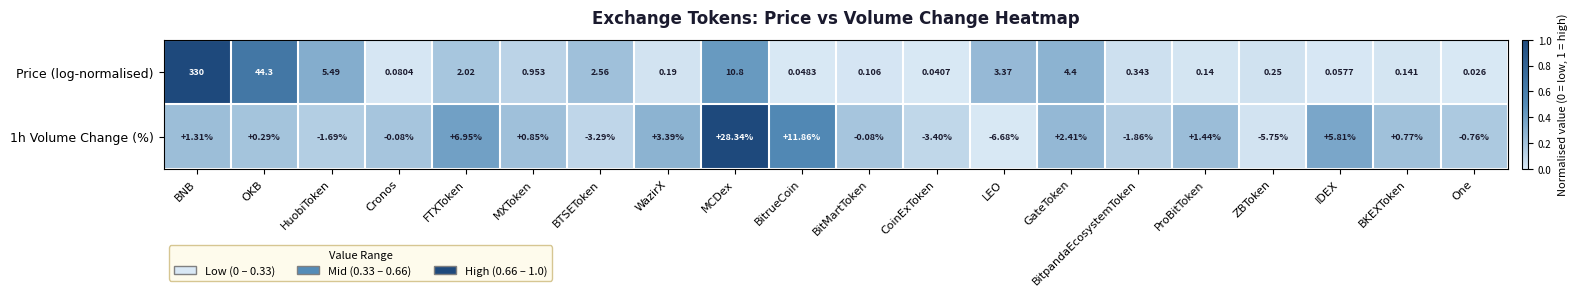

Which series has the largest range (max minus min)?

Price (log-normalised)